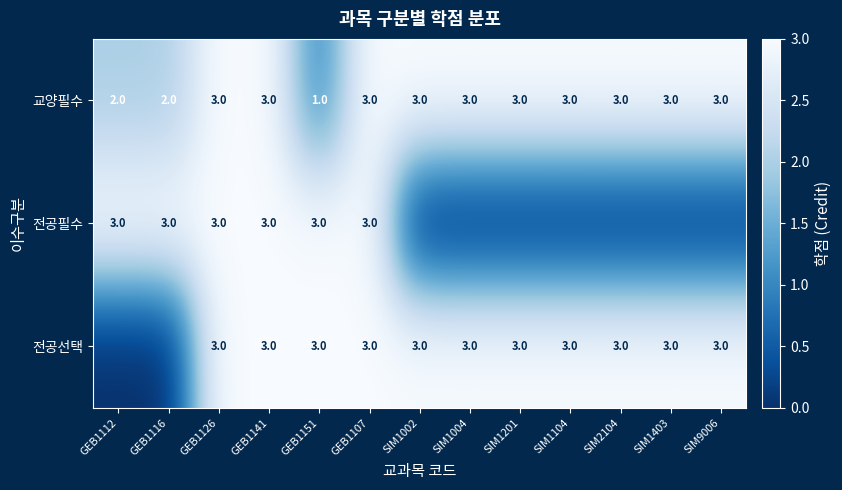

Is it true that 교양필수 equals 3 at SIM1403?

True